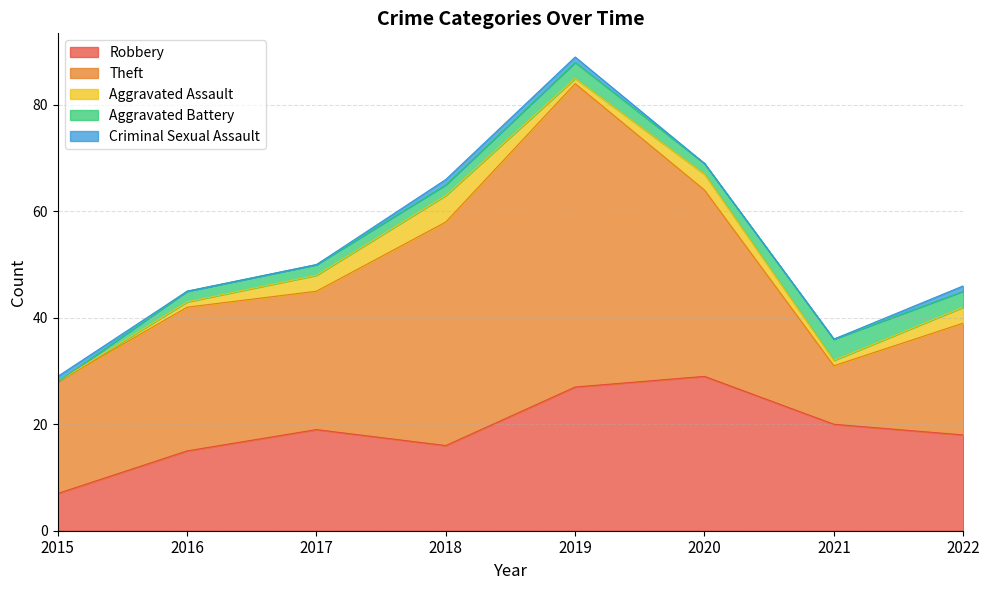

At which category is the sum across all series the highest?

2019